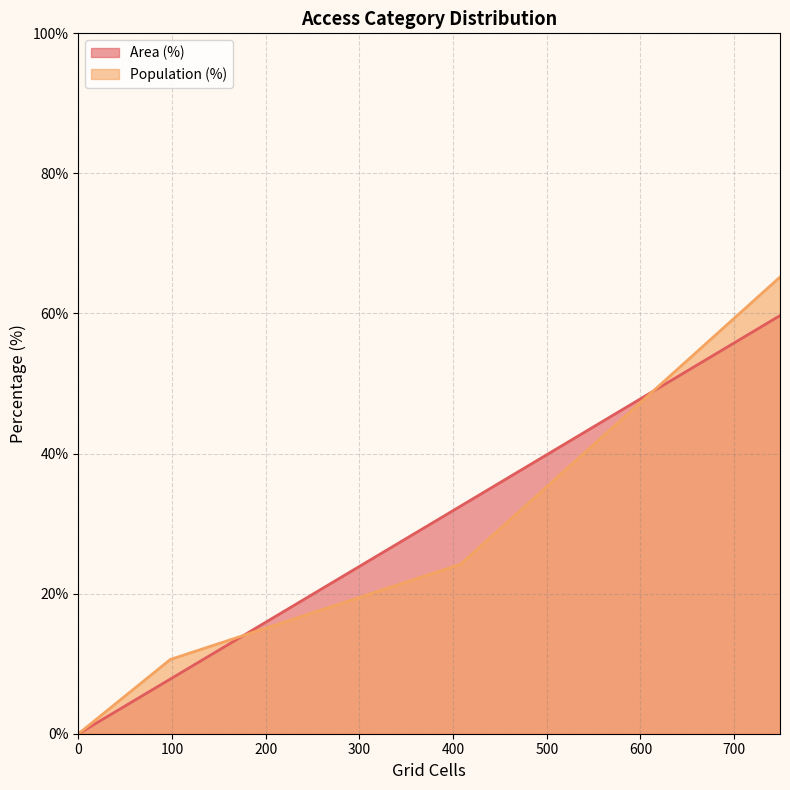

The Population (%) series shows 7.5 at Low (10-20 min). True or false?

False